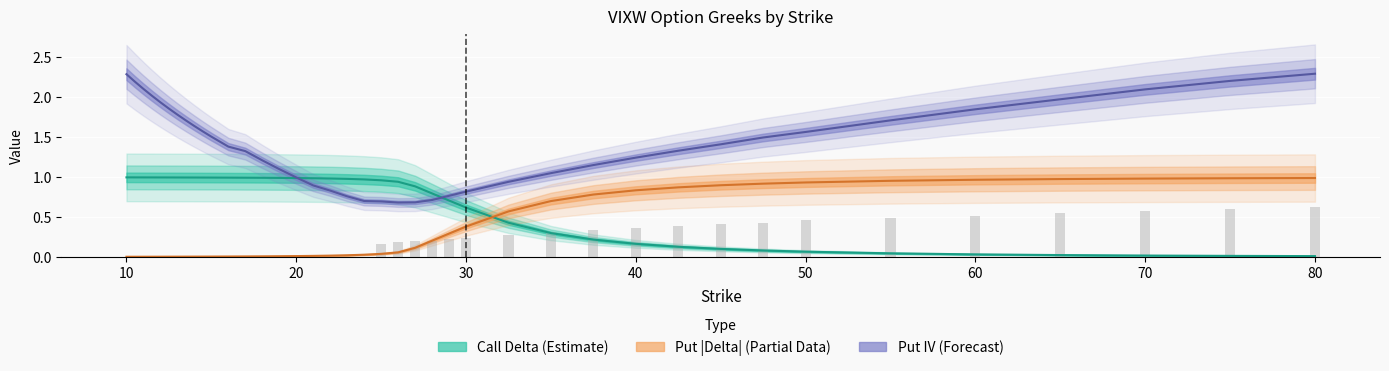

At how many categories does at least one series exceed 0?

40